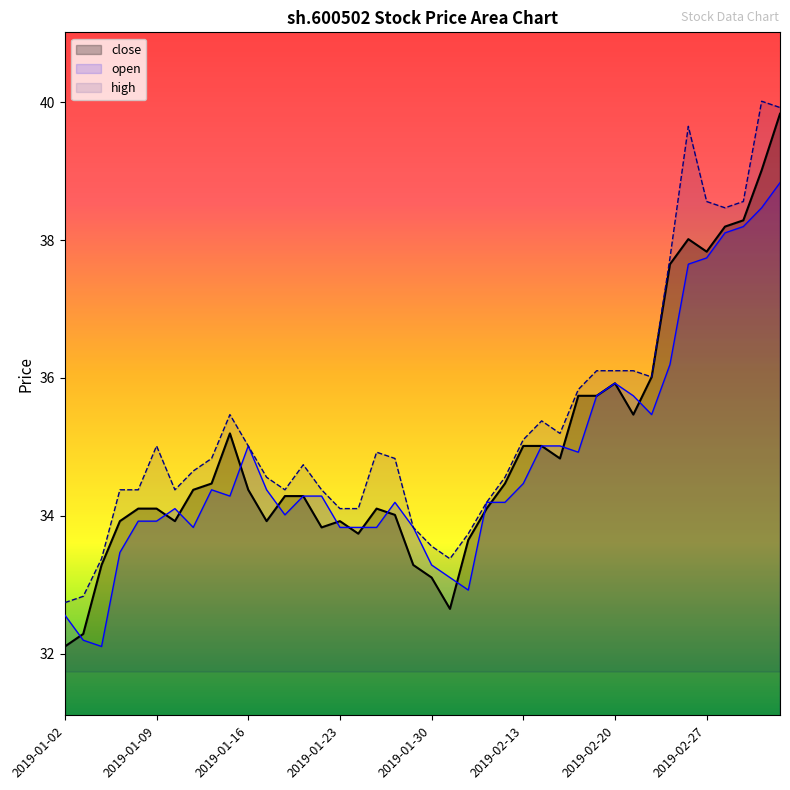

Rank the categories by value from highest to lowest.

2019-03-05, 2019-03-04, 2019-03-01, 2019-02-28, 2019-02-26, 2019-02-27, 2019-02-25, 2019-02-22, 2019-02-20, 2019-02-18, 2019-02-19, 2019-02-21, 2019-01-15, 2019-02-13, 2019-02-14, 2019-02-15, 2019-01-14, 2019-02-12, 2019-01-11, 2019-01-16, 2019-01-18, 2019-01-21, 2019-01-08, 2019-01-09, 2019-01-25, 2019-02-11, 2019-01-28, 2019-01-07, 2019-01-10, 2019-01-17, 2019-01-23, 2019-01-22, 2019-01-24, 2019-02-01, 2019-01-04, 2019-01-29, 2019-01-30, 2019-01-31, 2019-01-03, 2019-01-02